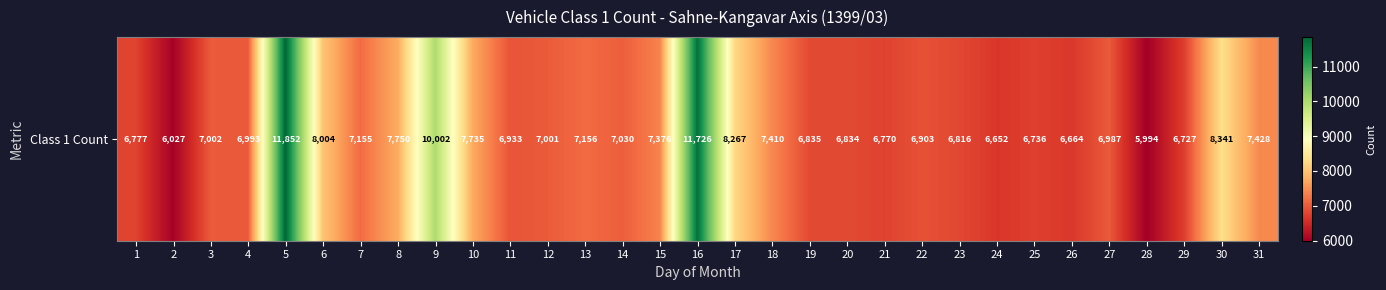

At which label is the value closest to 8923?

30